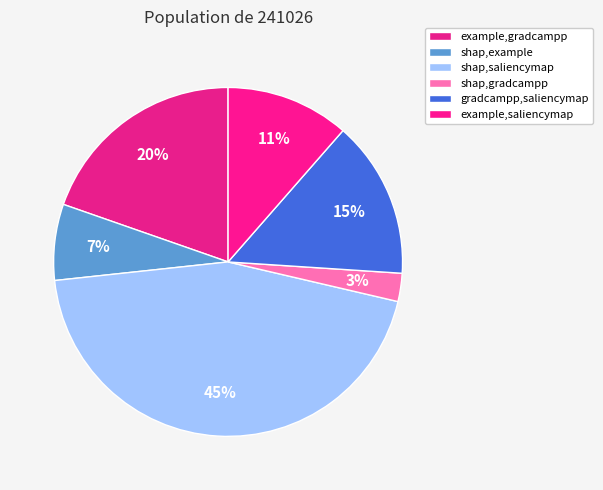

Count the number of slices in the pie.

6